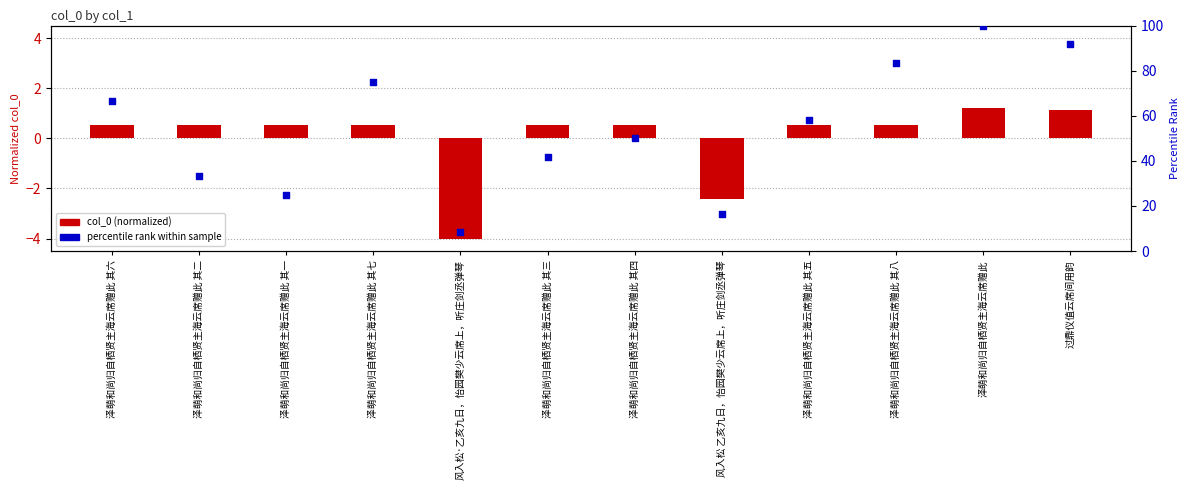

Which series has the widest spread of Y values?

percentile rank